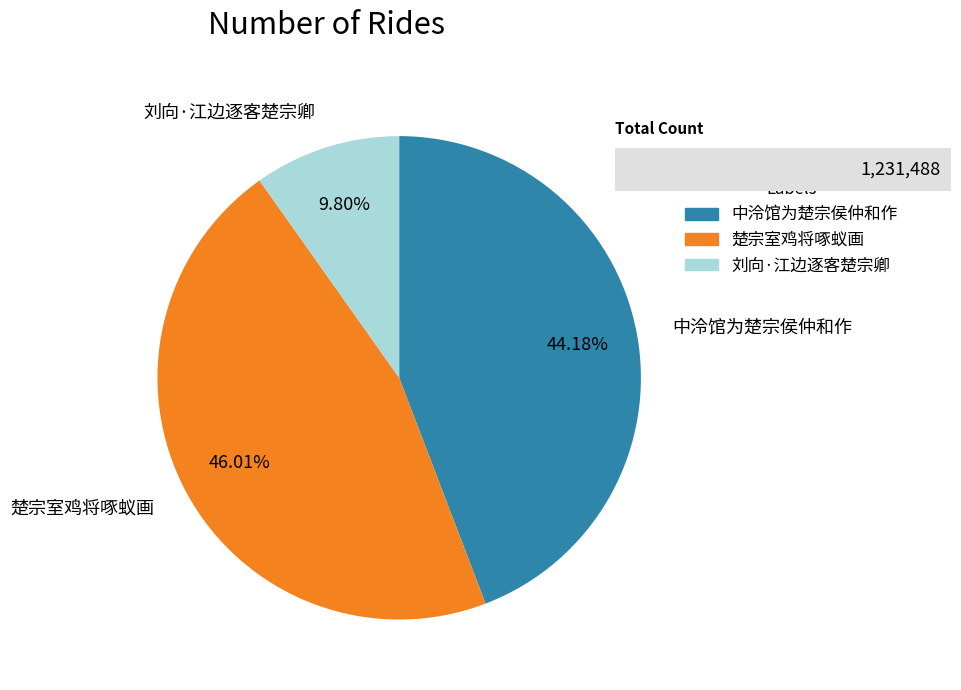

To the nearest percent, what is the combined percentage of 刘向·江边逐客楚宗卿 and 中泠馆为楚宗侯仲和作?

54%